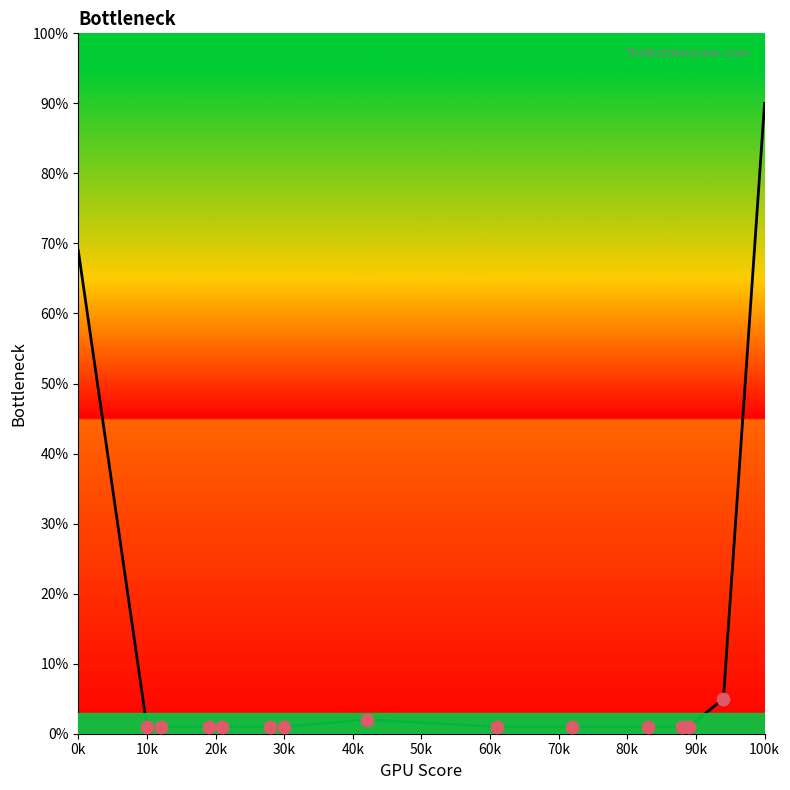

What is the change in value from 21 to 42?

+1